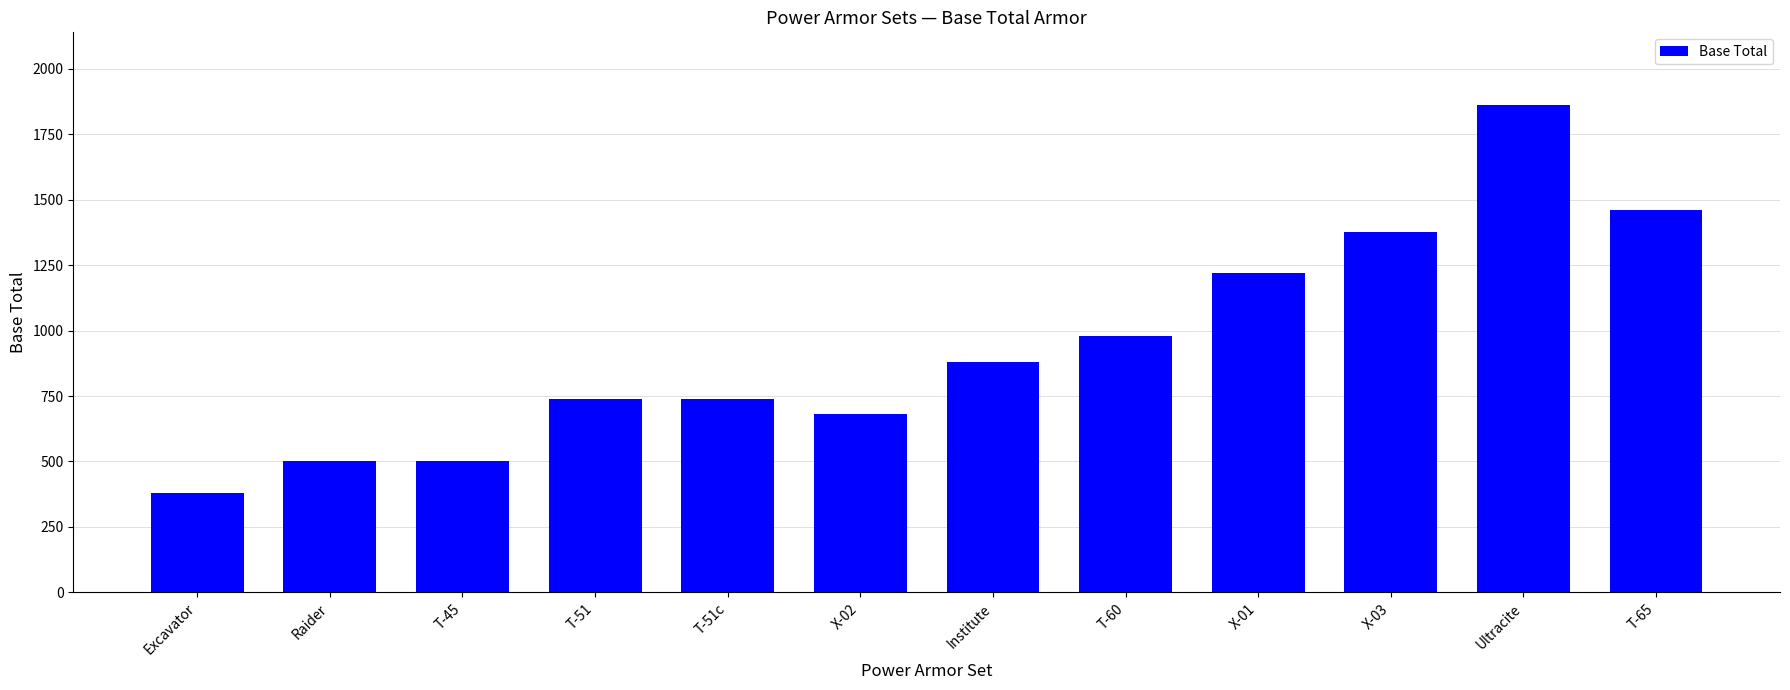

The value at Excavator is 225. True or false?

False